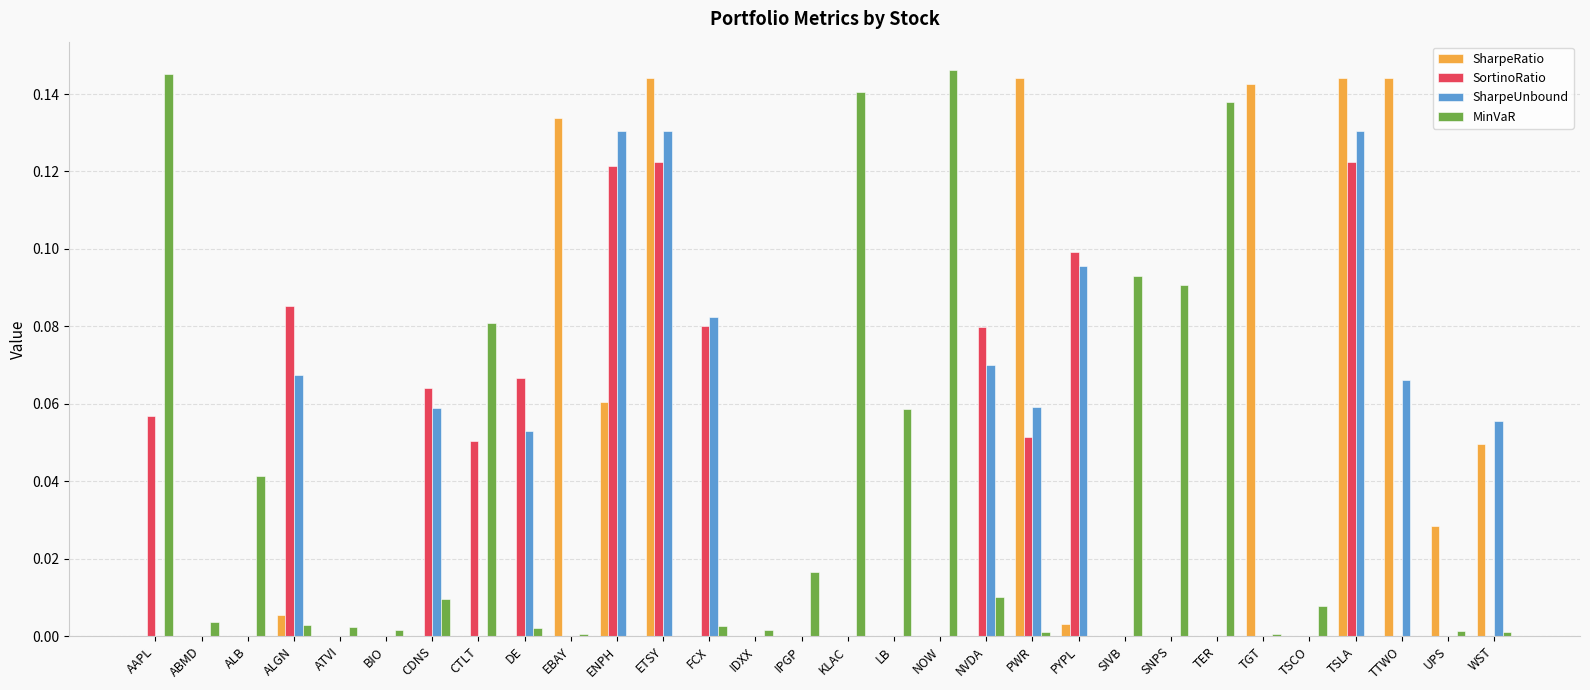

Which series changed the most between TSLA and UPS?

SharpeUnbound